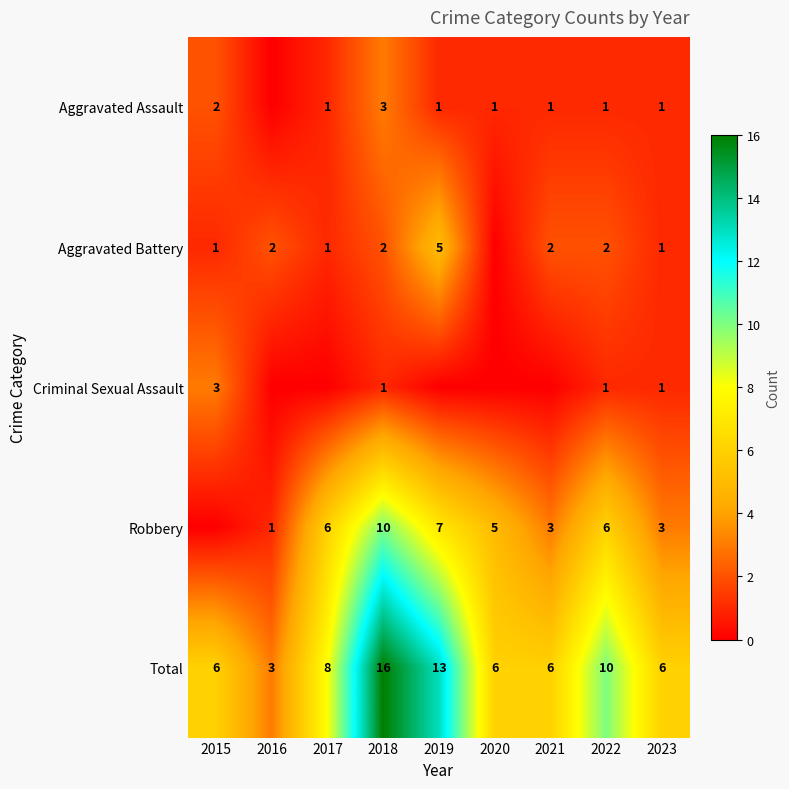

How many data points does each series have?

9